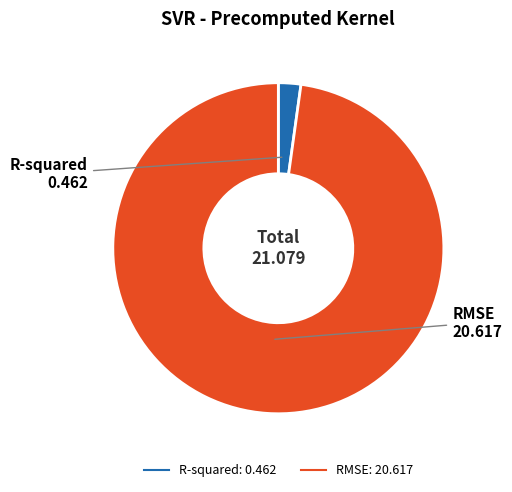

How many segments does this pie chart have?

2